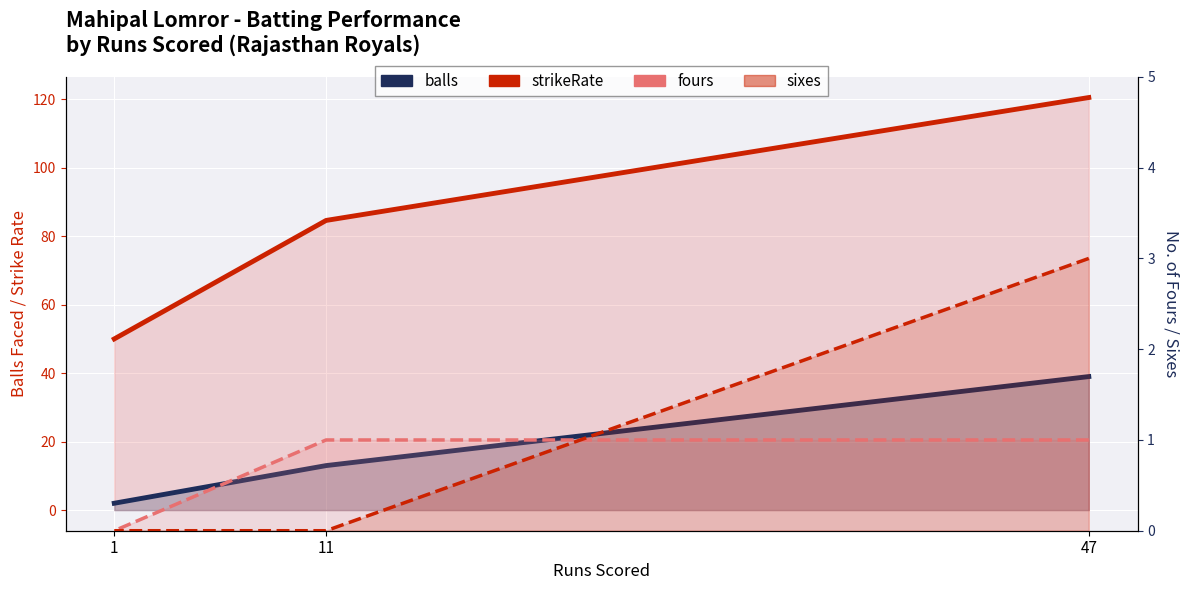

Reading left to right, list all the values displayed in this chart.

strikeRate (line): 47=120.5	11=84.6	1=50.0
balls (line): 47=39.0	11=13.0	1=2.0
fours (line): 47=1.0	11=1.0	1=0.0
sixes (line): 47=3.0	11=0.0	1=0.0